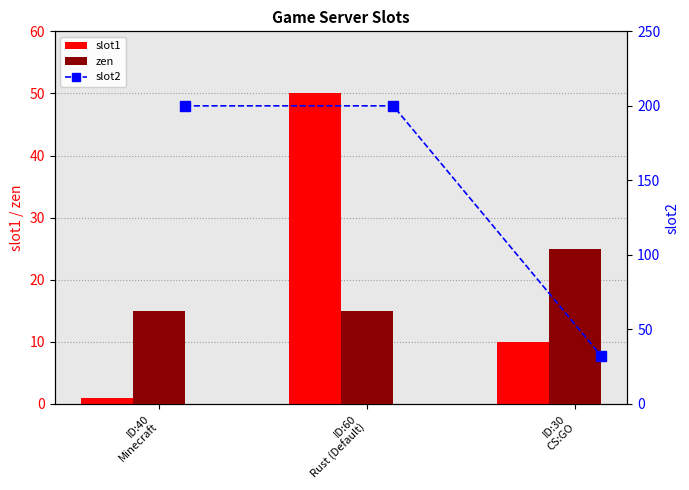

What position from the right is ID:40
Minecraft?

3